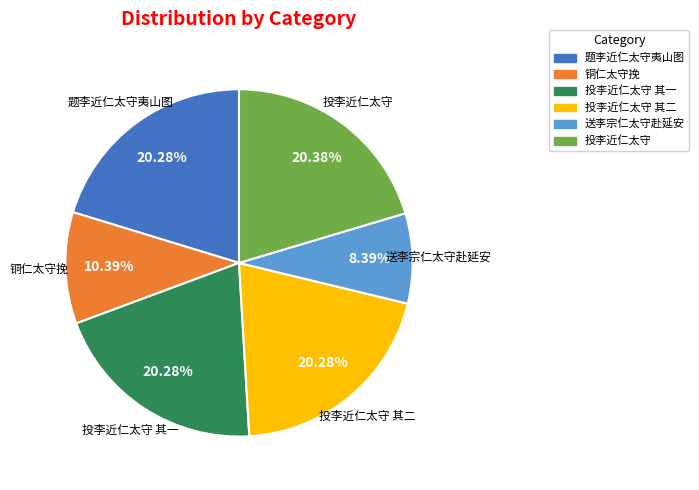

Count the number of slices in the pie.

6